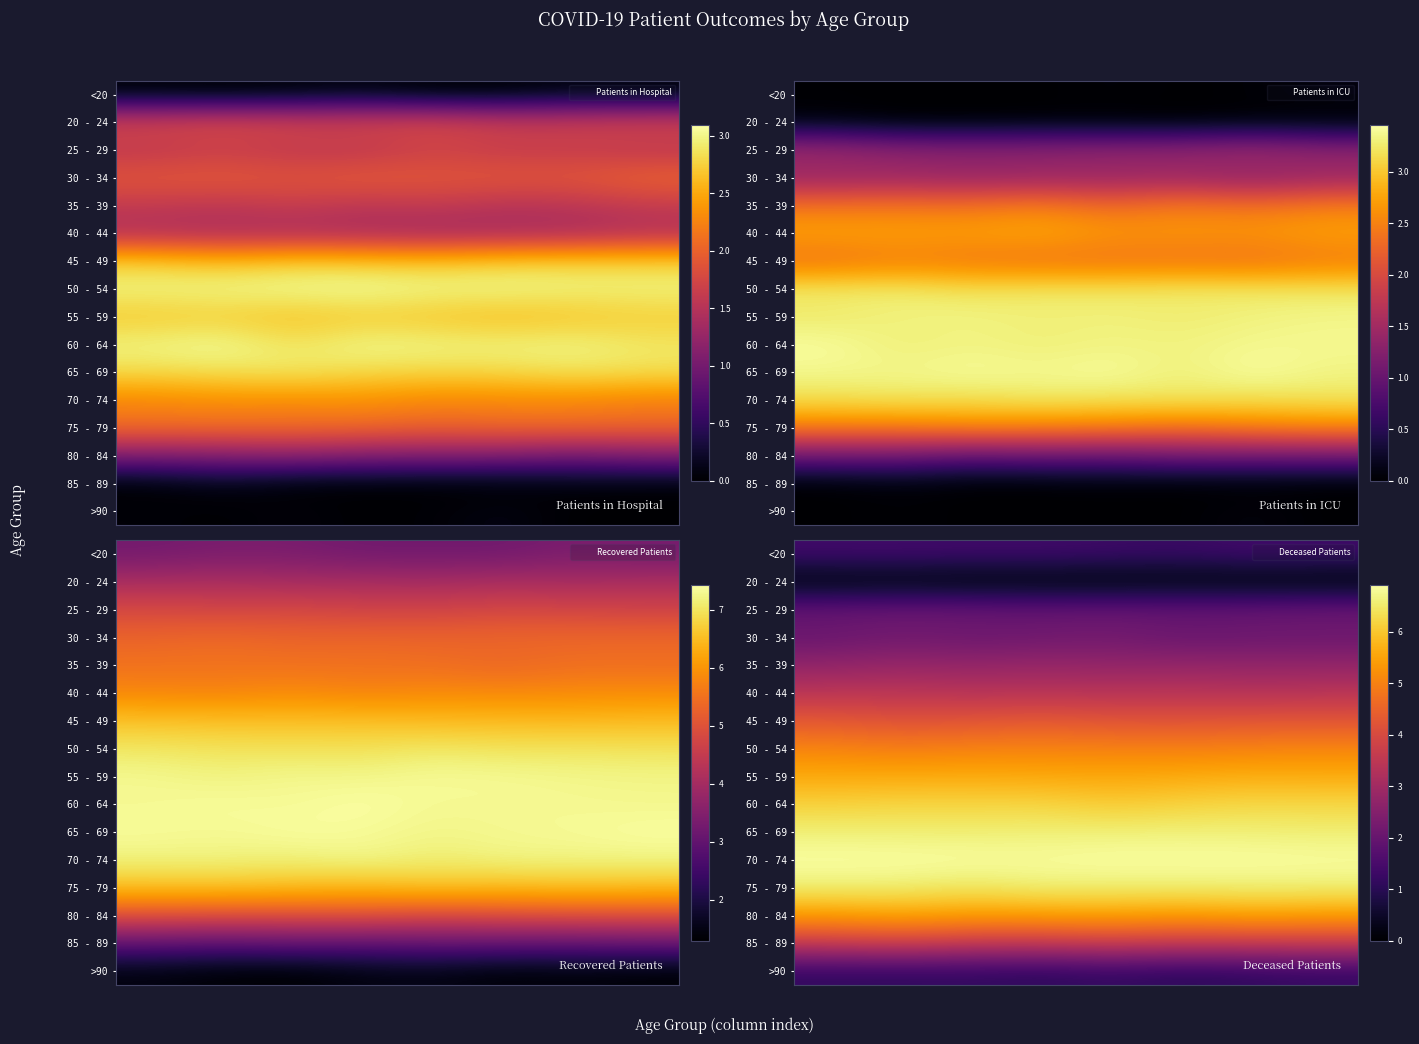

What is the spread (max minus min) of values at 0?

6.9